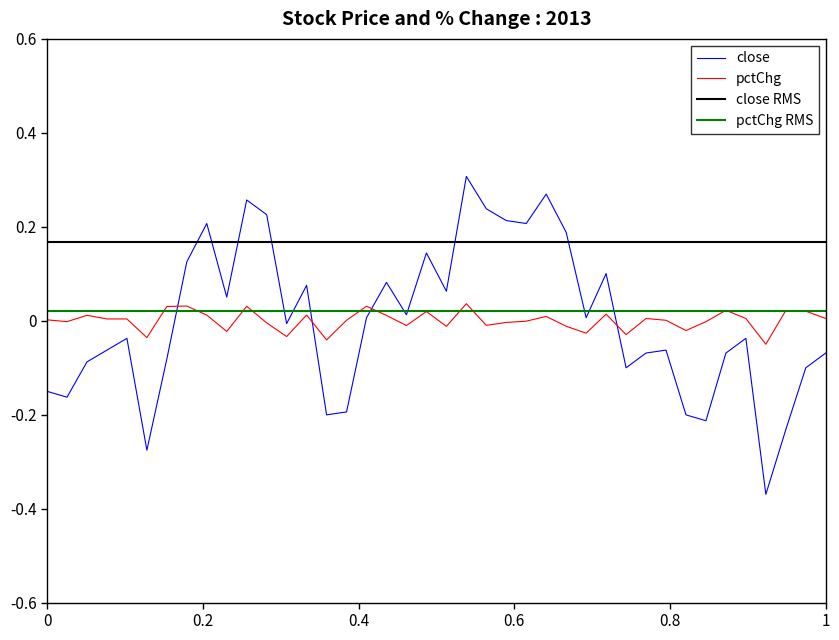

How many data points in close are above 0?

19